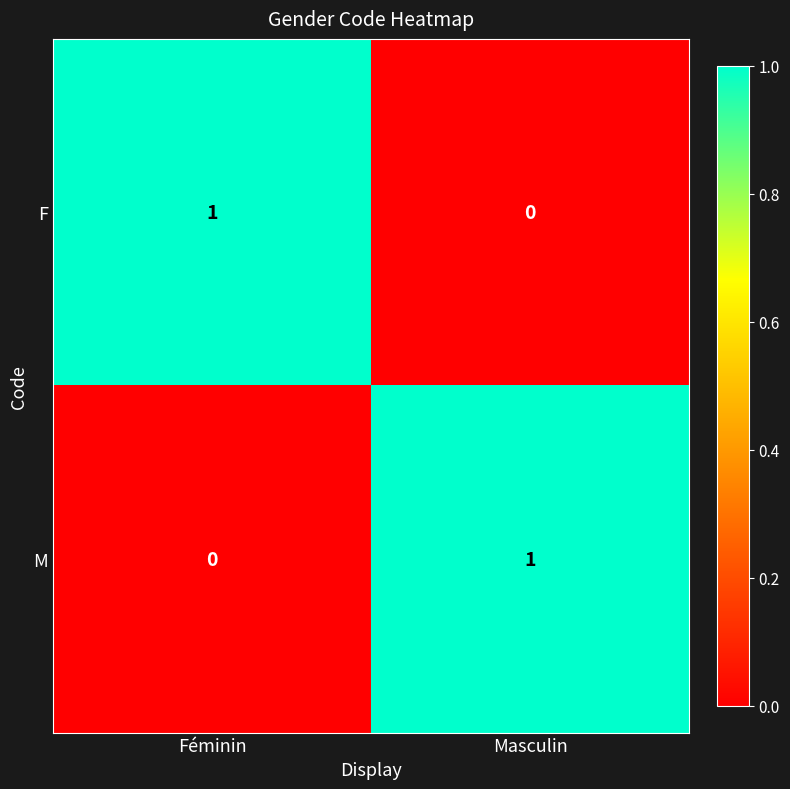

Rank the categories by F value from lowest to highest.

Masculin, Féminin